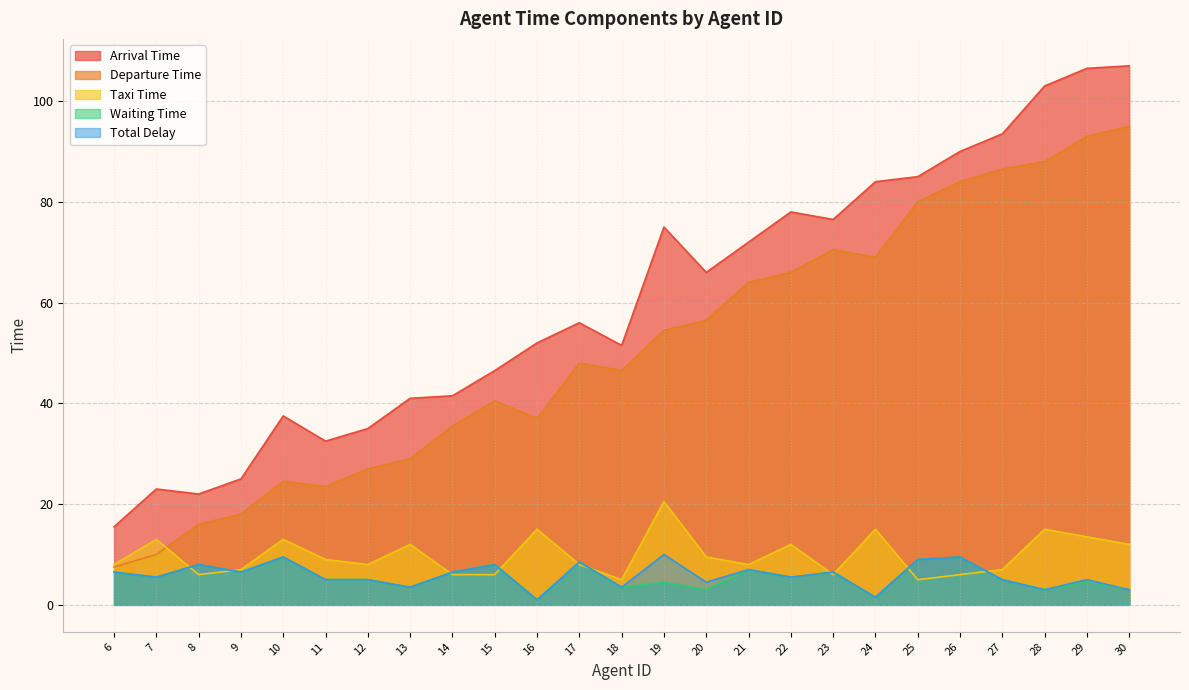

What is the sum of all departure_time values?

1270.0